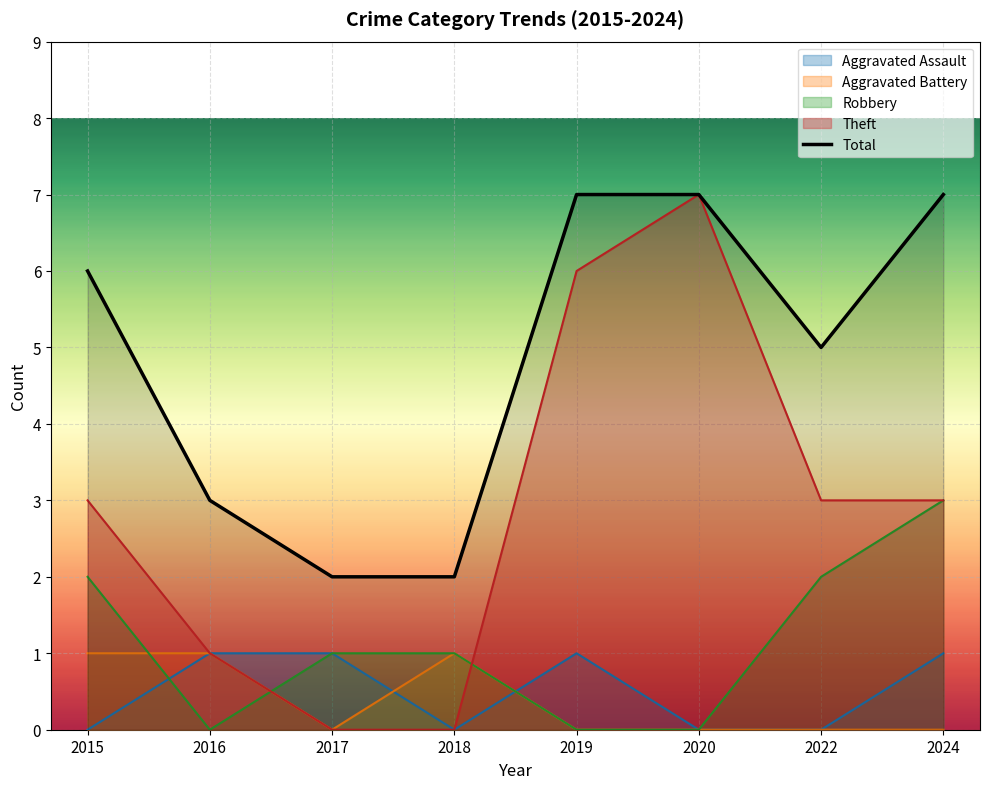

Reading right to left, extract all data points from this chart.

2024=7	2022=5	2020=7	2019=7	2018=2	2017=2	2016=3	2015=6